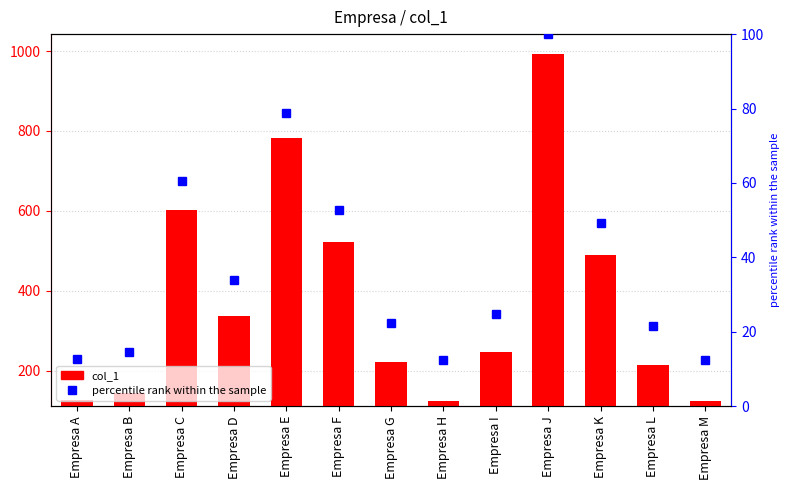

Is the value of percentile rank within the sample at Empresa F greater than the value of col_1 at Empresa A?

No